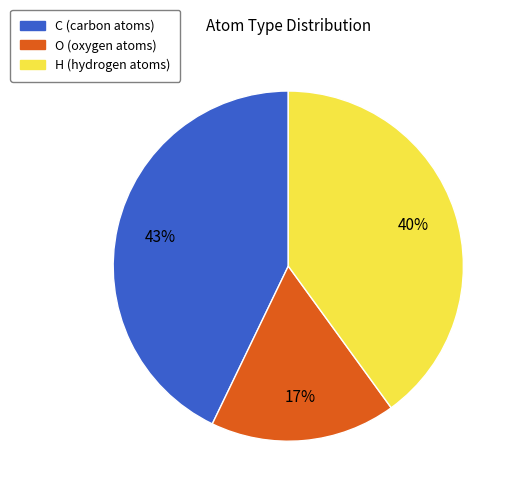

Between C and H, which is larger?

C